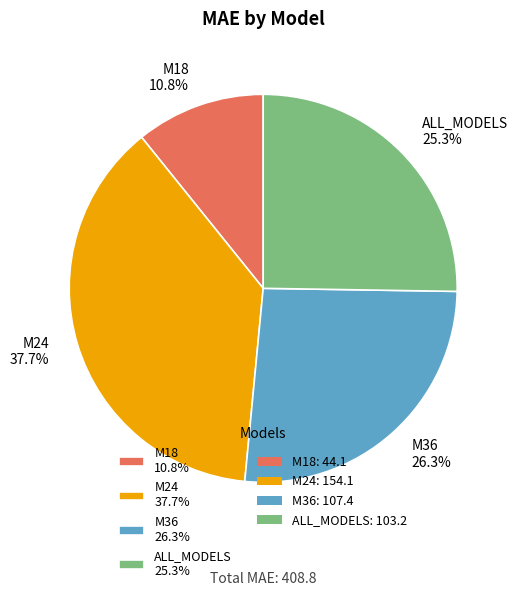

How many segments does this pie chart have?

4